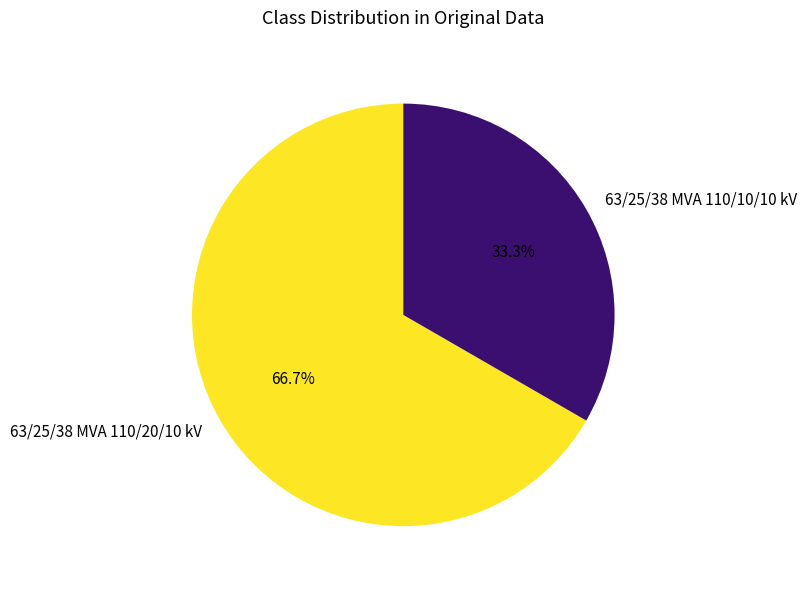

Approximately how many times larger is the value at 63/25/38 MVA 110/10/10 kV compared to 63/25/38 MVA 110/20/10 kV?

0.5